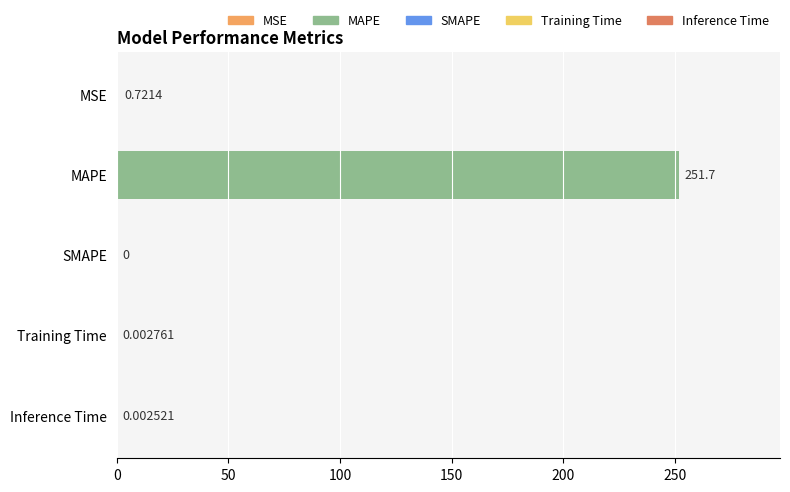

How many positive values are there?

4